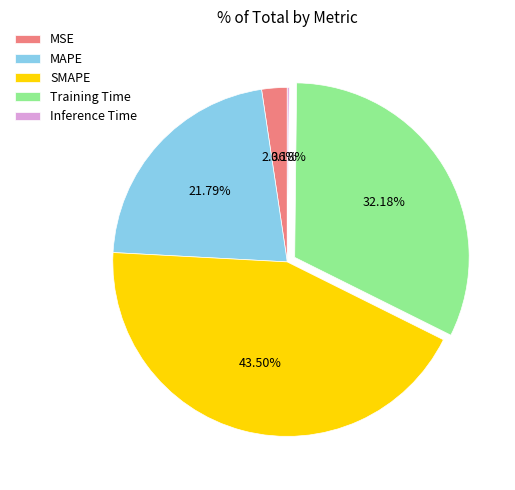

To the nearest percent, what is the combined percentage of MSE and SMAPE?

46%